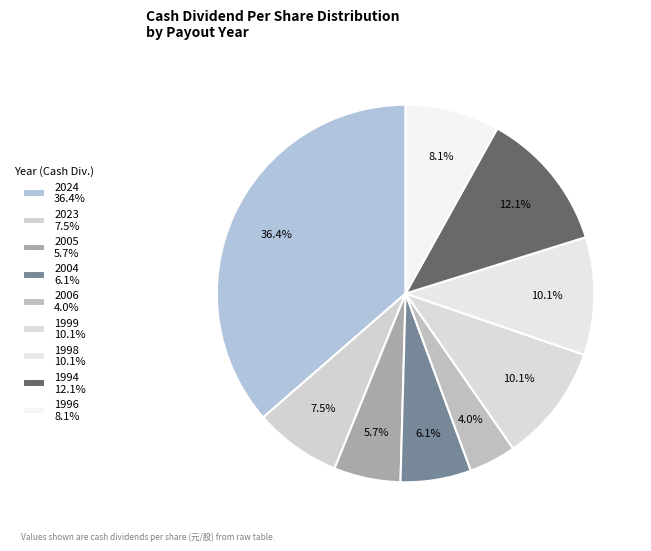

How many slices are in this pie chart?

9